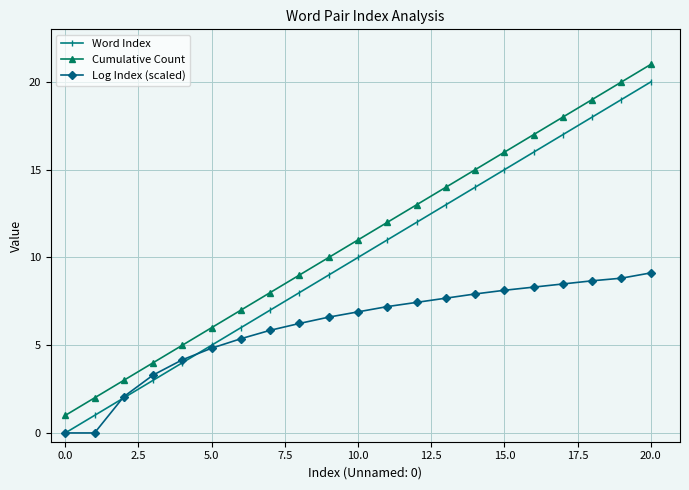

Rank the series by their average value, from lowest to highest.

Log Index (scaled), Word Index, Cumulative Count